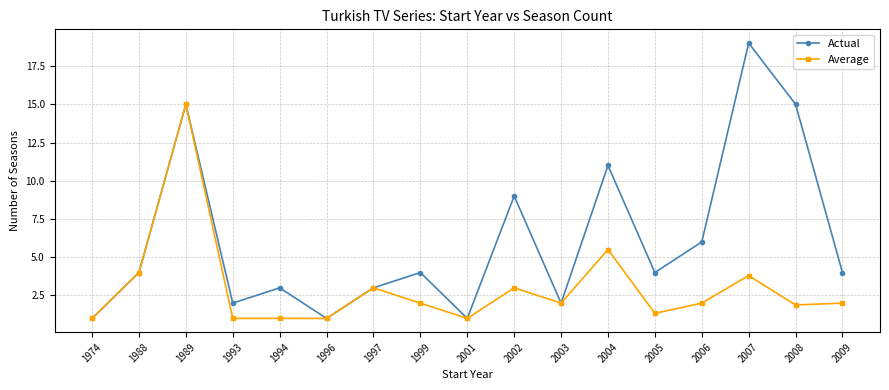

What is the value of the Average point at the 15th from the left?

3.8